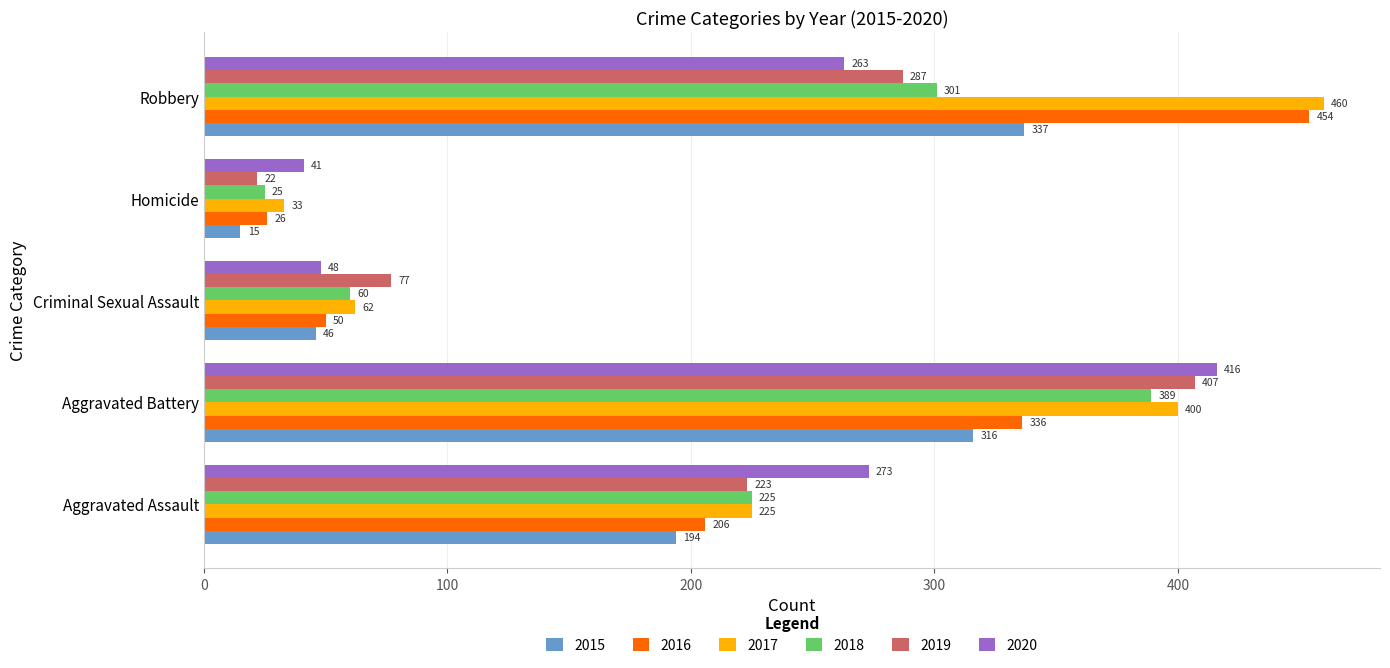

What is the approximate value of 2020 at Aggravated Assault, to the nearest 50?

250